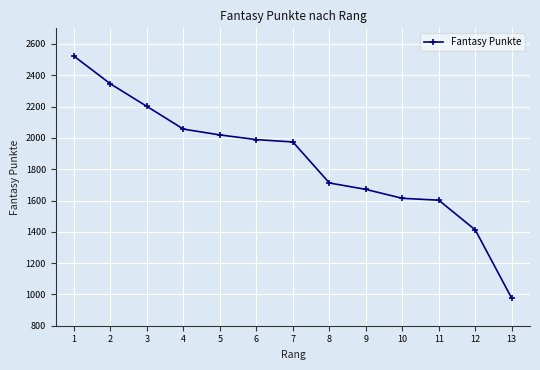

What is the minimum value shown in the chart?

975